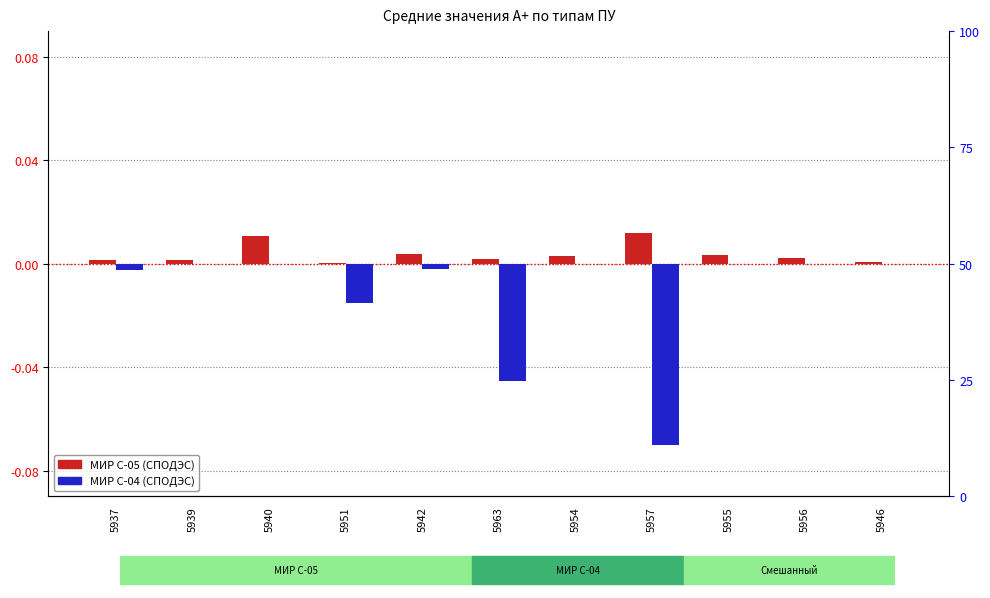

Rank the categories by МИР С-05 (СПОДЭС) value from lowest to highest.

5951, 5946, 5939, 5937, 5963, 5956, 5954, 5955, 5942, 5940, 5957